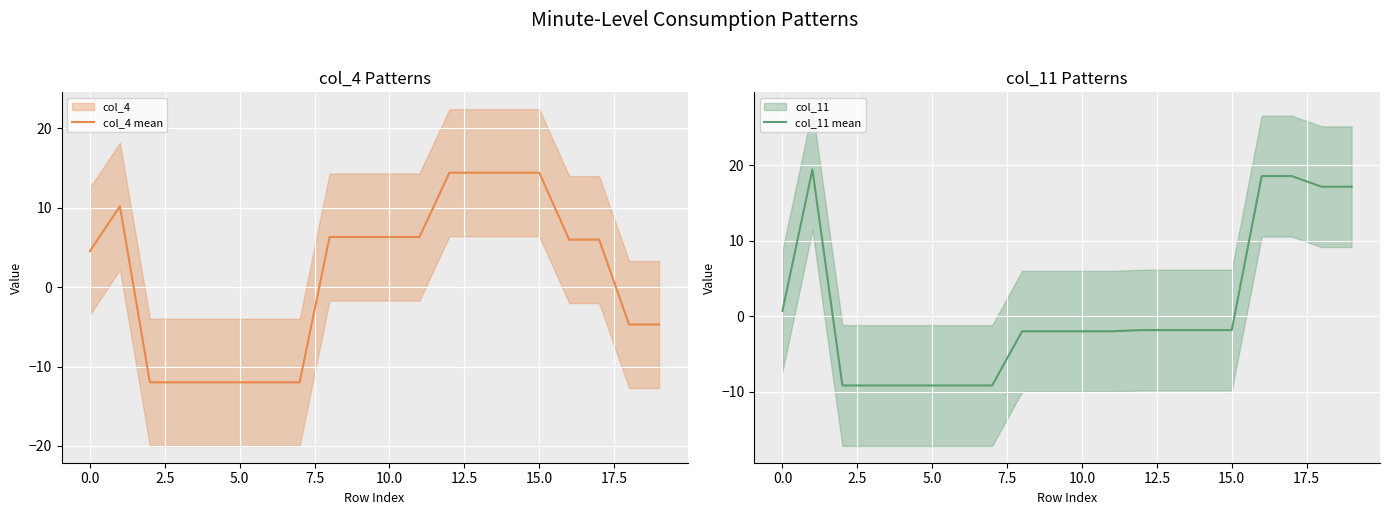

What is the minimum value for col_4 mean?

-12.0